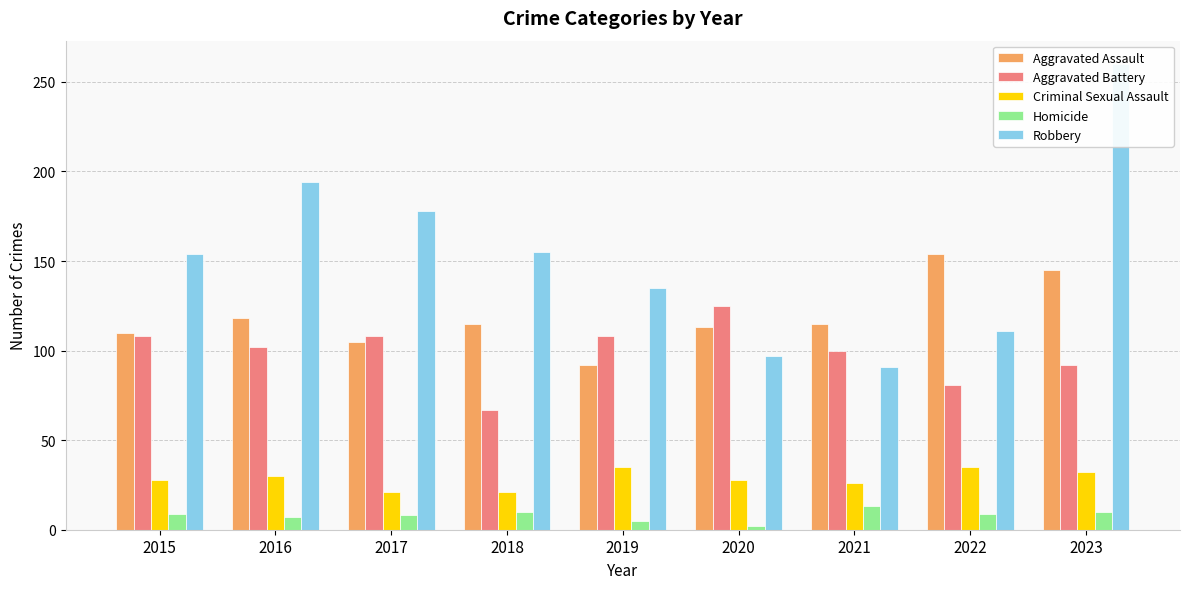

What is the difference between the maximum and second lowest values in the Homicide series?

8